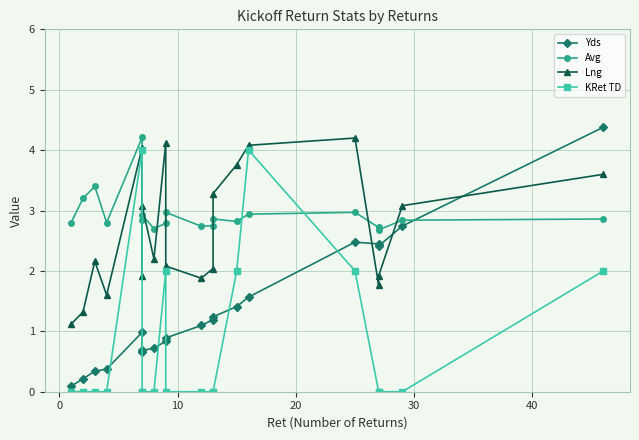

At how many categories does at least one series exceed 2?

20